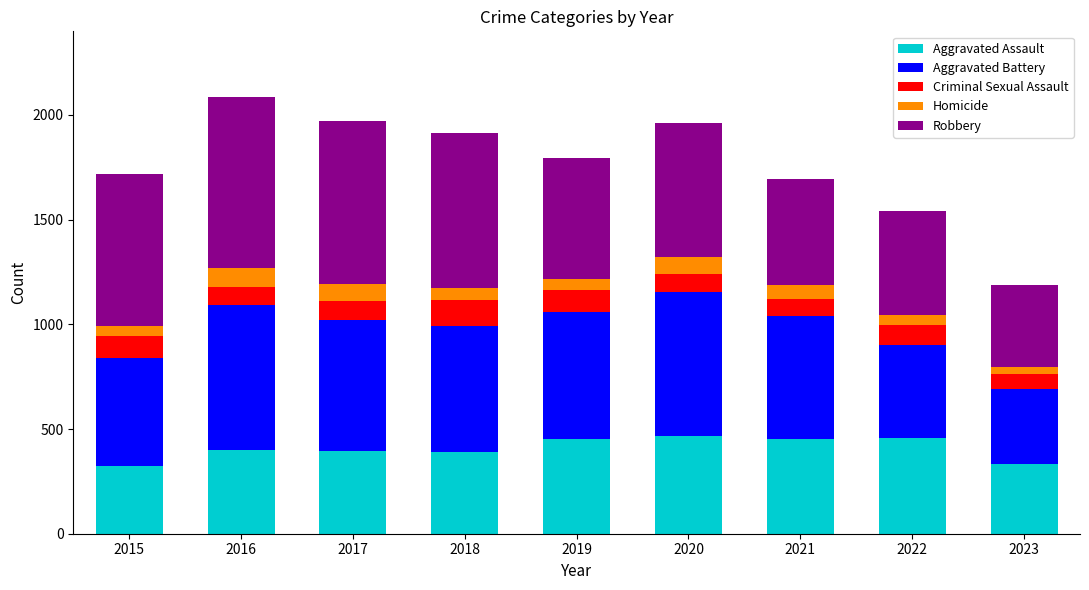

What is the total value across all series at 2018?

1912